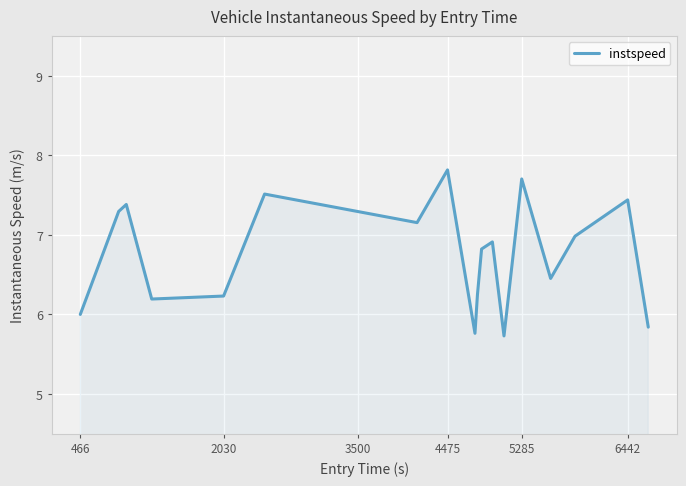

What is the smallest value displayed?

5.7